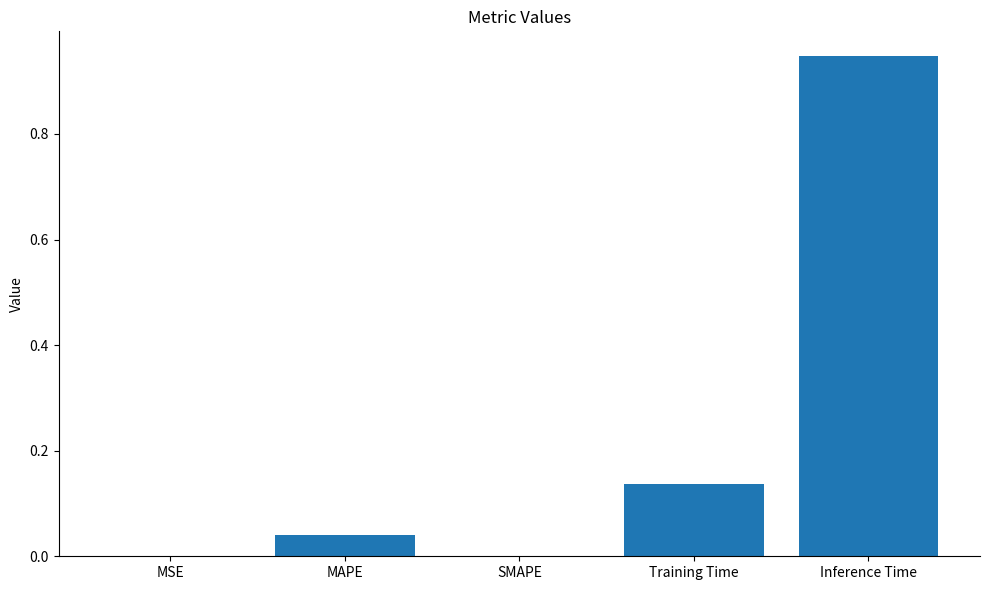

Between SMAPE and Training Time, which is larger?

Training Time